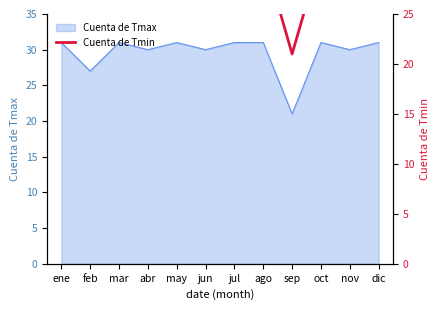

Which category has the lowest value across all series?

sep